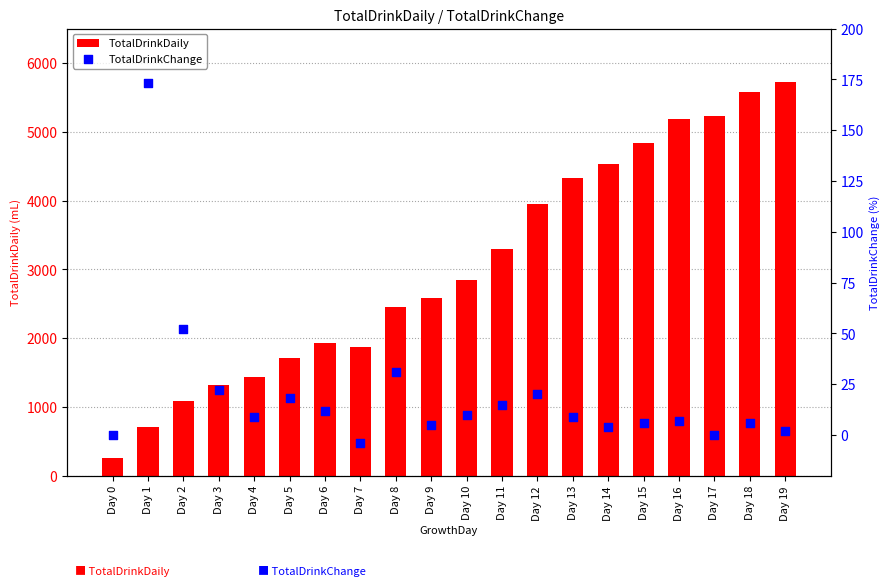

Which series has the largest total across all categories?

TotalDrinkDaily